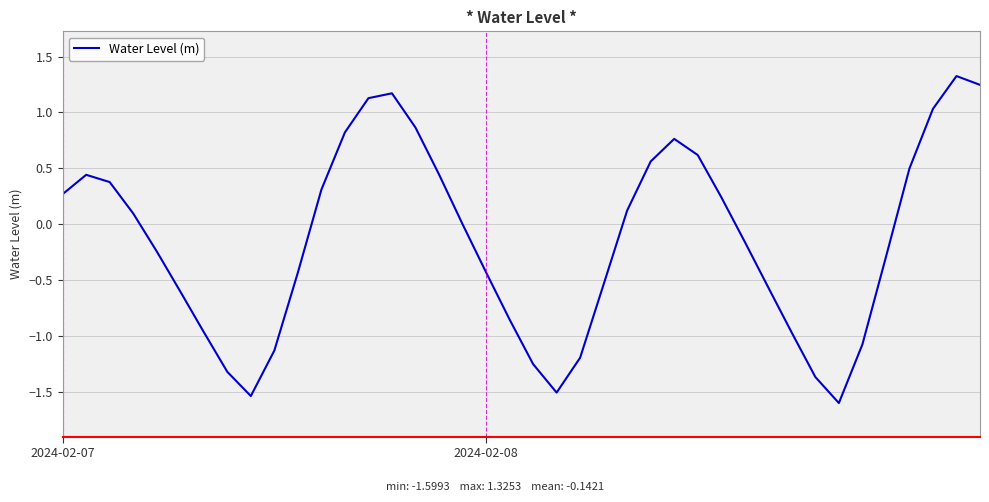

What is the greatest value displayed?

1.3